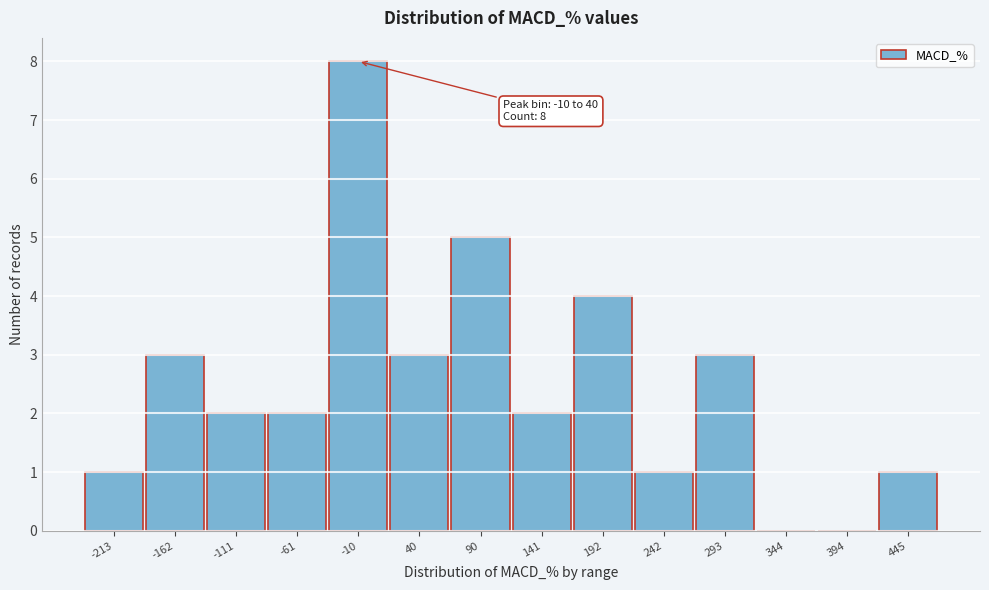

Reading left to right, extract all data points from this chart.

-213=1	-162=3	-111=2	-61=2	-10=8	40=3	90=5	141=2	192=4	242=1	293=3	344=0	394=0	445=1